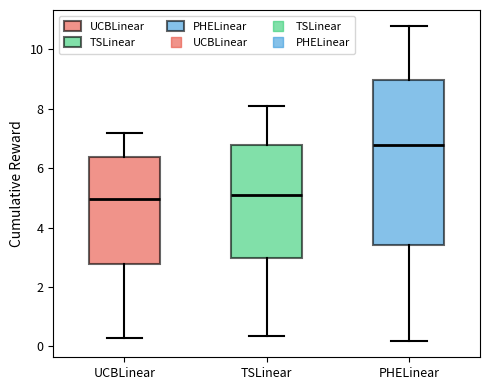

Reading left to right, read every box against the y-axis: the position of its median line, the range the box covers, and the ends of its whiskers. The values are not printed on the chart, so give them approximately, as read against the axis.

UCBLinear: median 5.0, box 2.8 to 6.4, whiskers 0.2 to 7.2
TSLinear: median 5.0, box 3.0 to 6.8, whiskers 0.4 to 8.2
PHELinear: median 6.8, box 3.4 to 9.0, whiskers 0.2 to 10.8